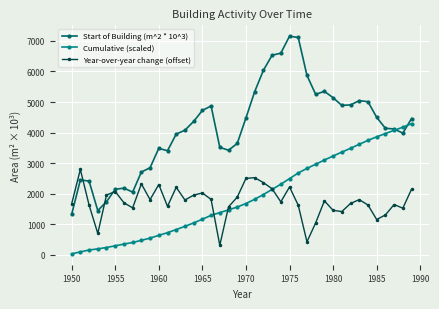

What are all the series names shown in the legend?

Start of Building (m^2 * 10^3), Cumulative (scaled), Year-over-year change (offset)